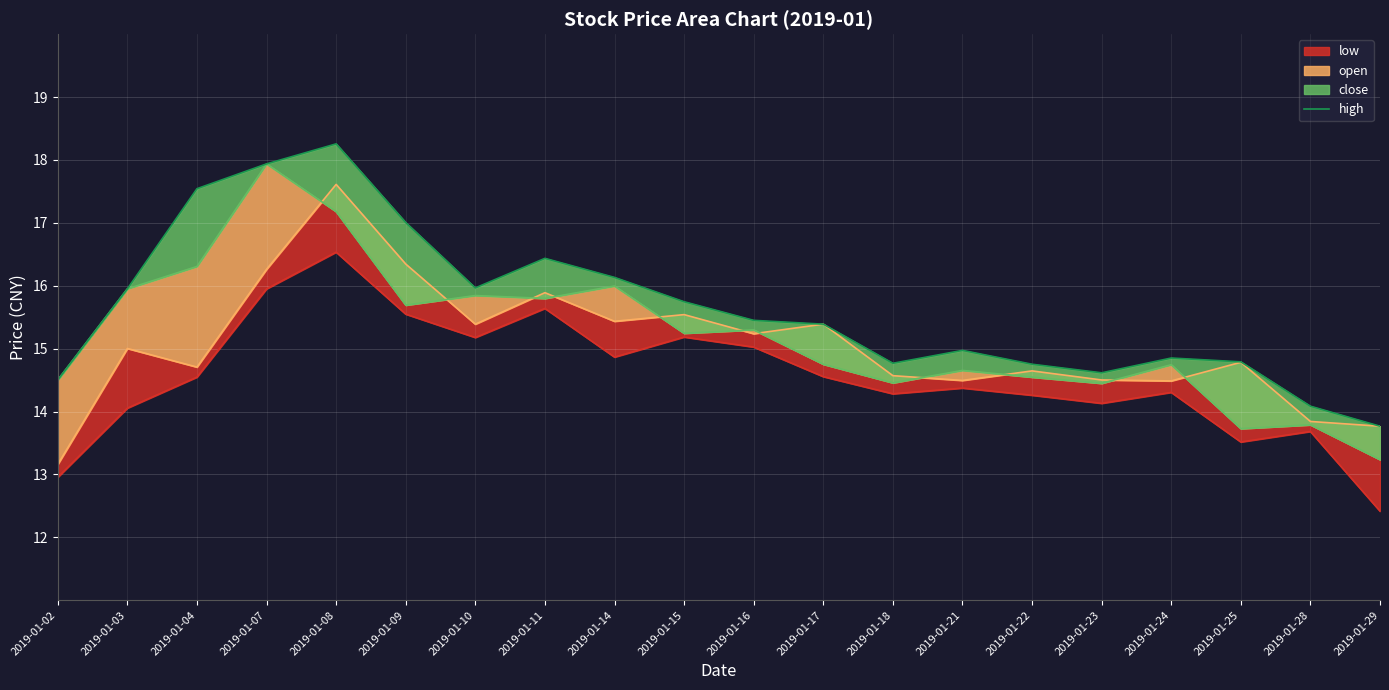

Reading left to right, transcribe all the data shown in this chart.

2019-01-02=14.5	2019-01-03=16.0	2019-01-04=17.5	2019-01-07=17.9	2019-01-08=18.3	2019-01-09=17.0	2019-01-10=16.0	2019-01-11=16.4	2019-01-14=16.1	2019-01-15=15.7	2019-01-16=15.4	2019-01-17=15.4	2019-01-18=14.8	2019-01-21=15.0	2019-01-22=14.8	2019-01-23=14.6	2019-01-24=14.9	2019-01-25=14.8	2019-01-28=14.1	2019-01-29=13.8